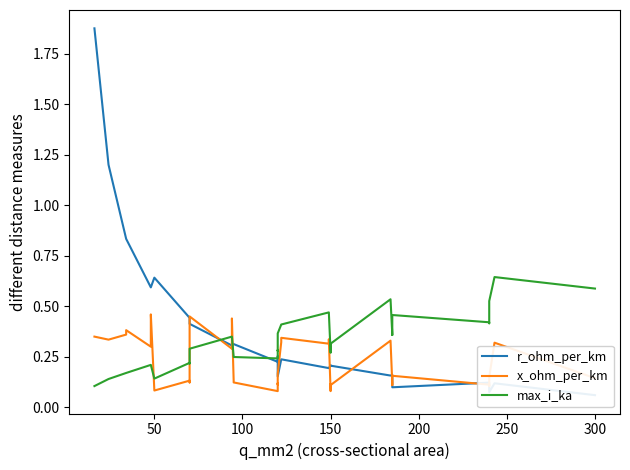

List the series in order of their overall mean, lowest first.

x_ohm_per_km, max_i_ka, r_ohm_per_km